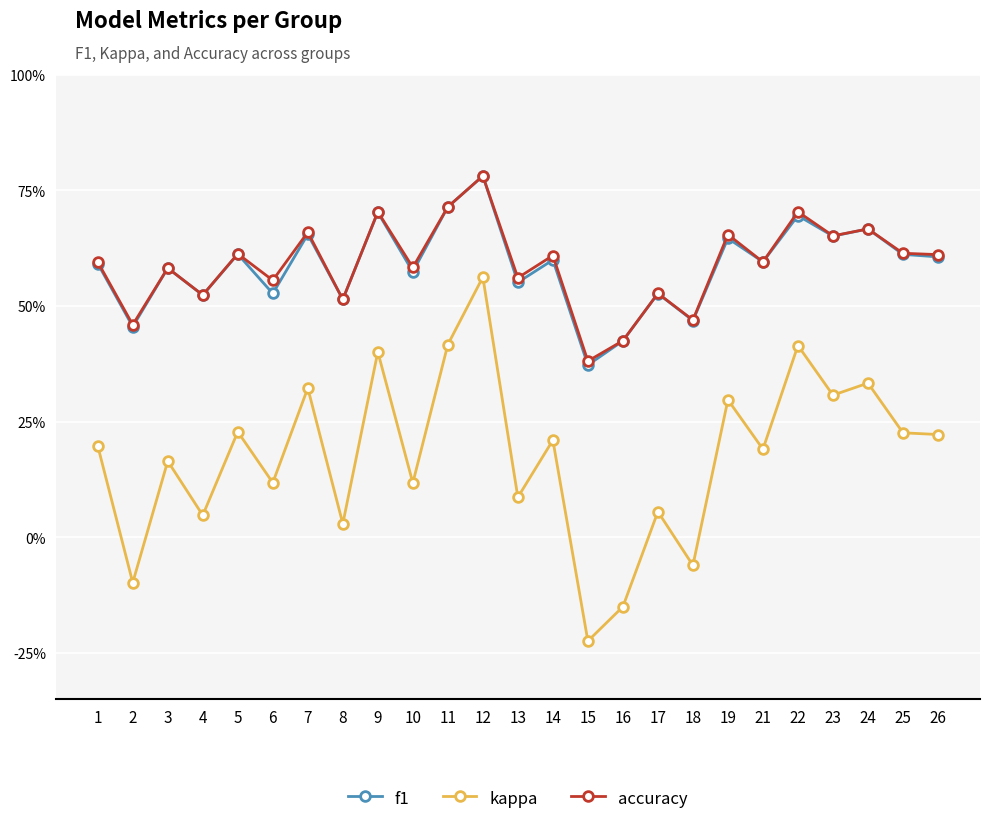

The value of f1 at 7 is 0.3. True or false?

False